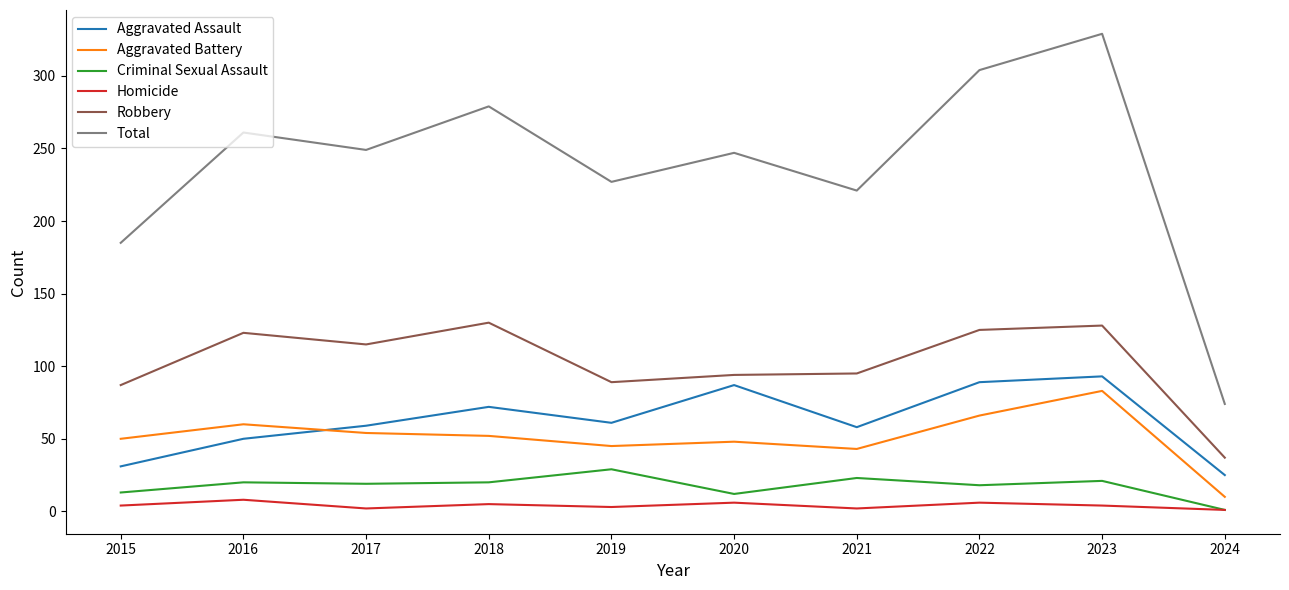

How many Homicide values are between 2 and 6?

8